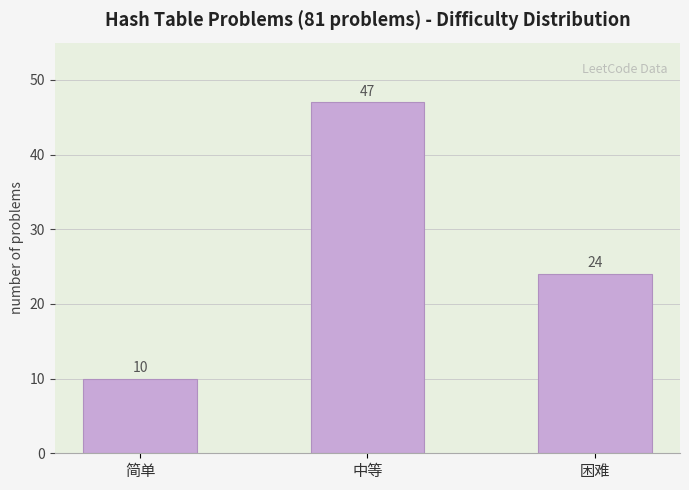

Is it true that the value at 中等 is 47?

True